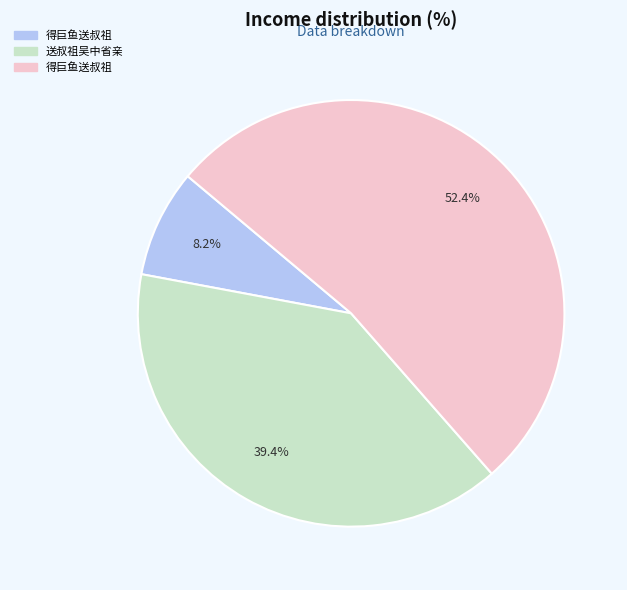

Does any single category account for the majority?

Yes